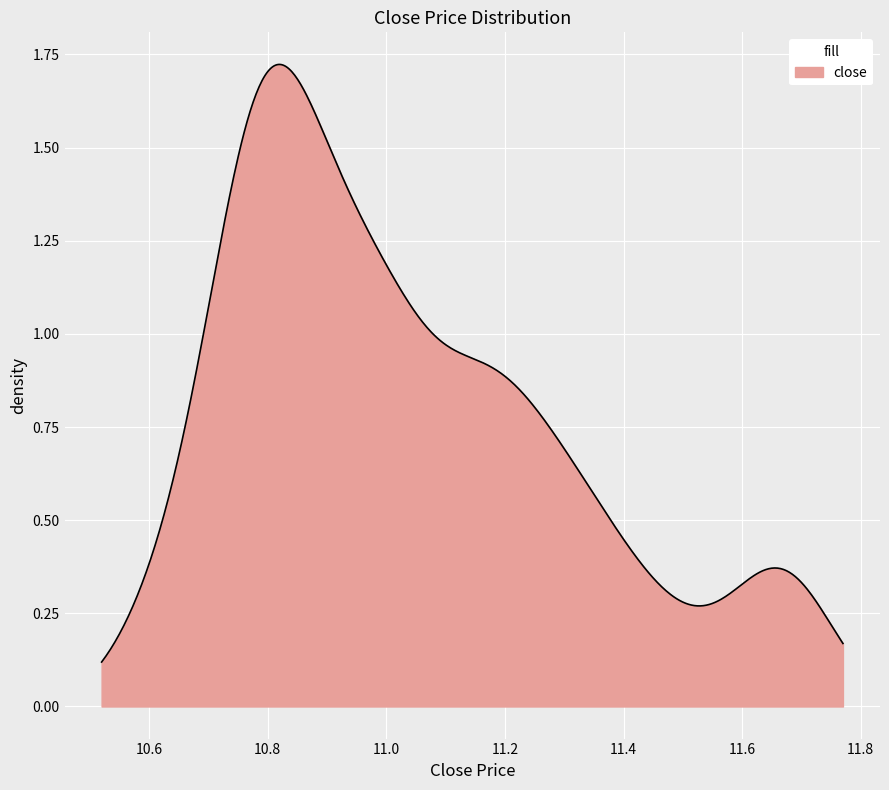

Is this an area chart (filled region under the line)?

Yes